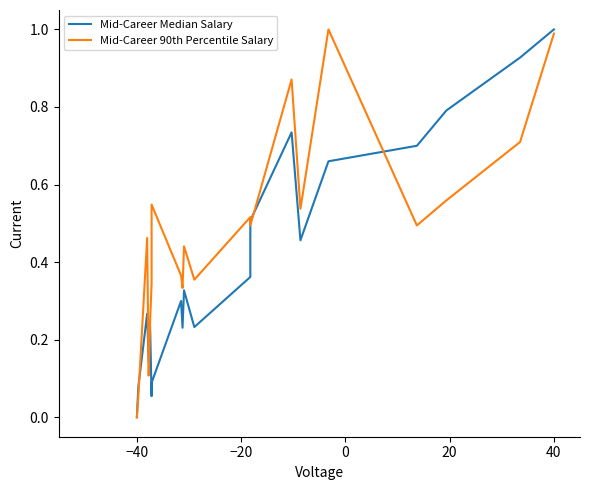

What is the value of the Mid-Career 90th Percentile Salary point at the 15th from the left?

0.5